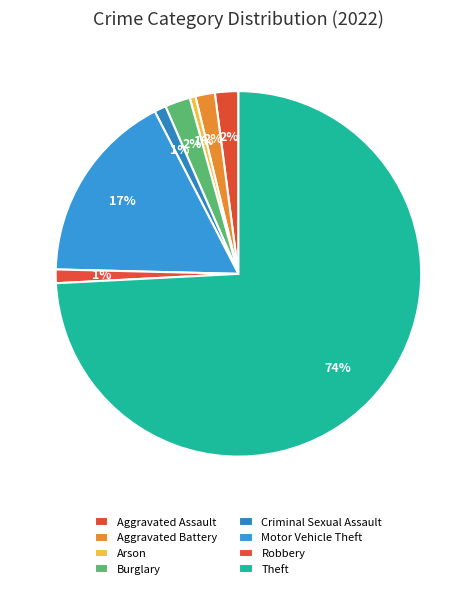

Is the sum of Robbery and Aggravated Battery greater than half?

No